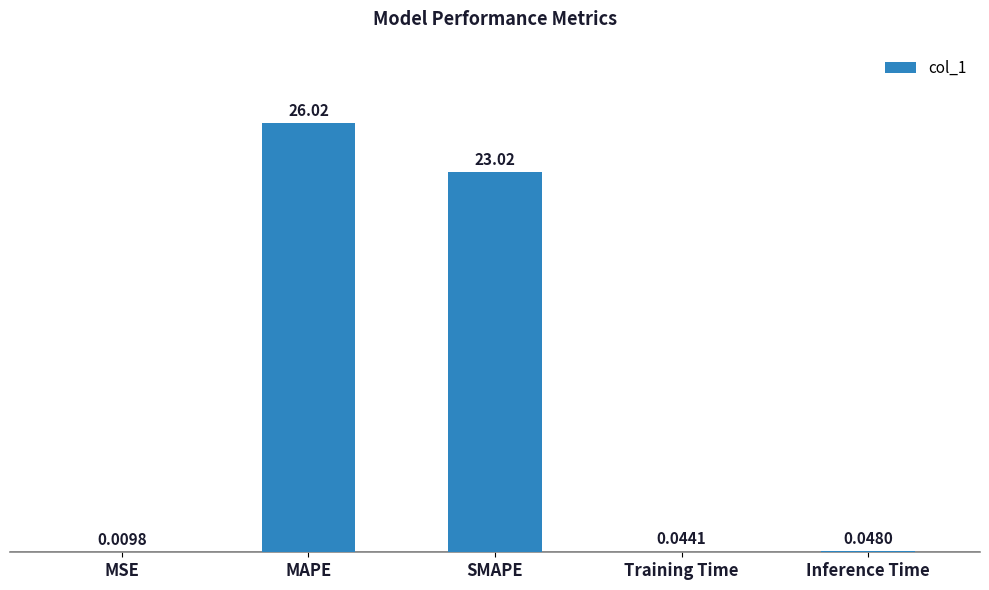

Which label corresponds to the largest value in the chart?

MAPE